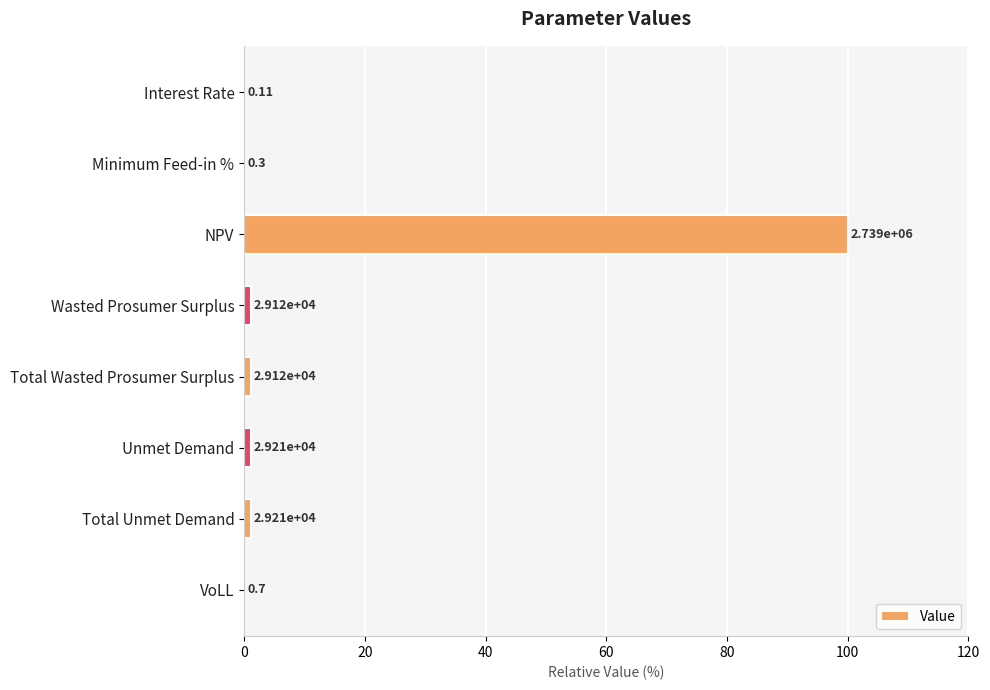

How many values exceed 1?

5